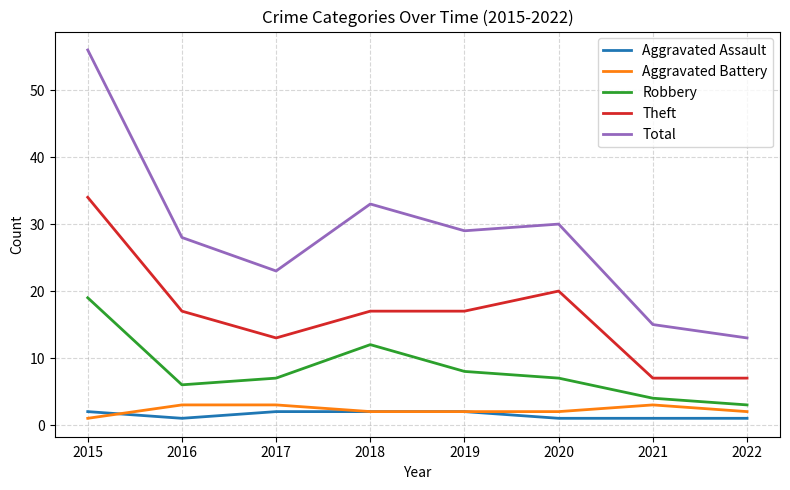

The value of Total at 2022 is 13. True or false?

True